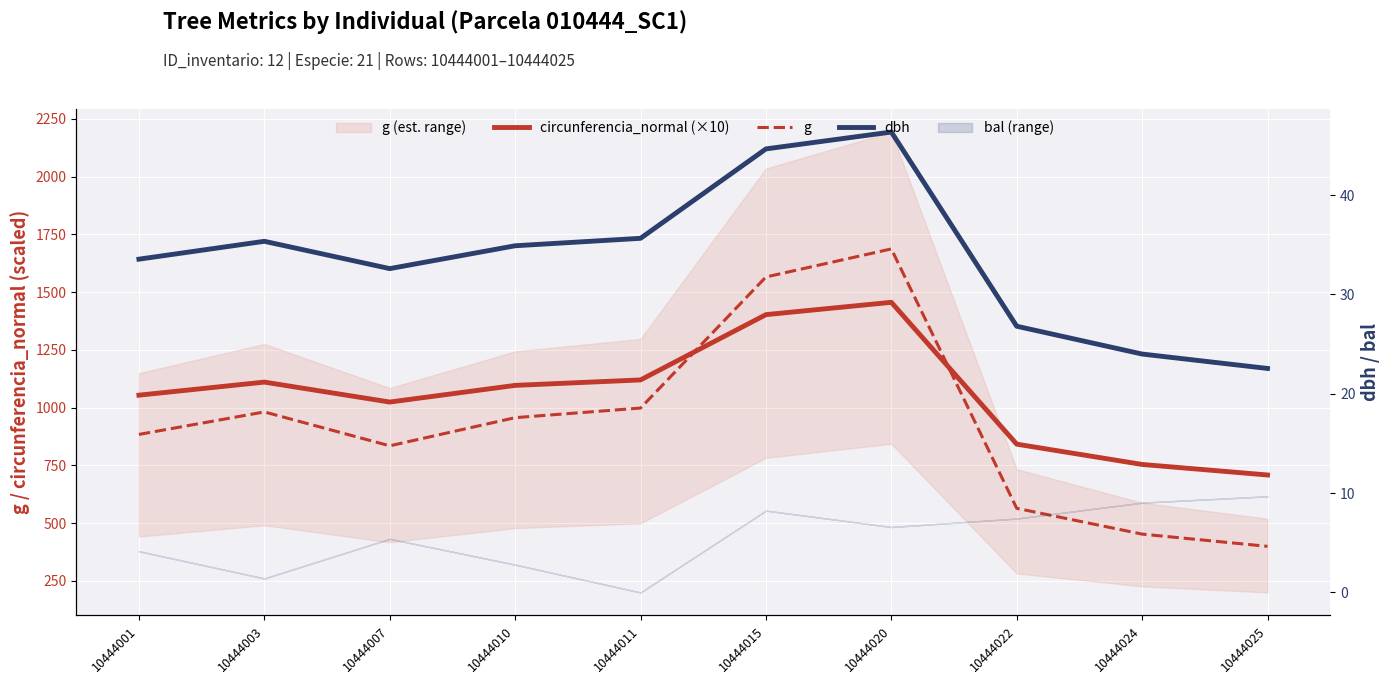

Reading left to right, list all the values displayed in this chart.

circunferencia_normal (×10): 1054.0	1110.6	1024.2	1096.4	1120.0	1402.7	1456.1	841.9	754.0	708.4
g: 884.0	981.5	834.7	956.6	998.2	1565.8	1687.3	564.1	452.4	399.4
dbh: 33.5	35.4	32.6	34.9	35.6	44.6	46.4	26.8	24.0	22.6